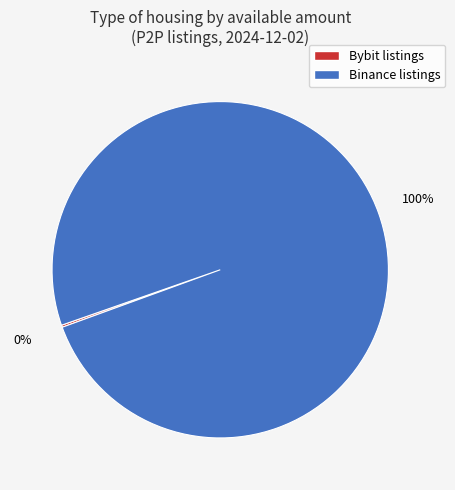

To the nearest percent, what is the difference between the largest and smallest slice percentages?

100%